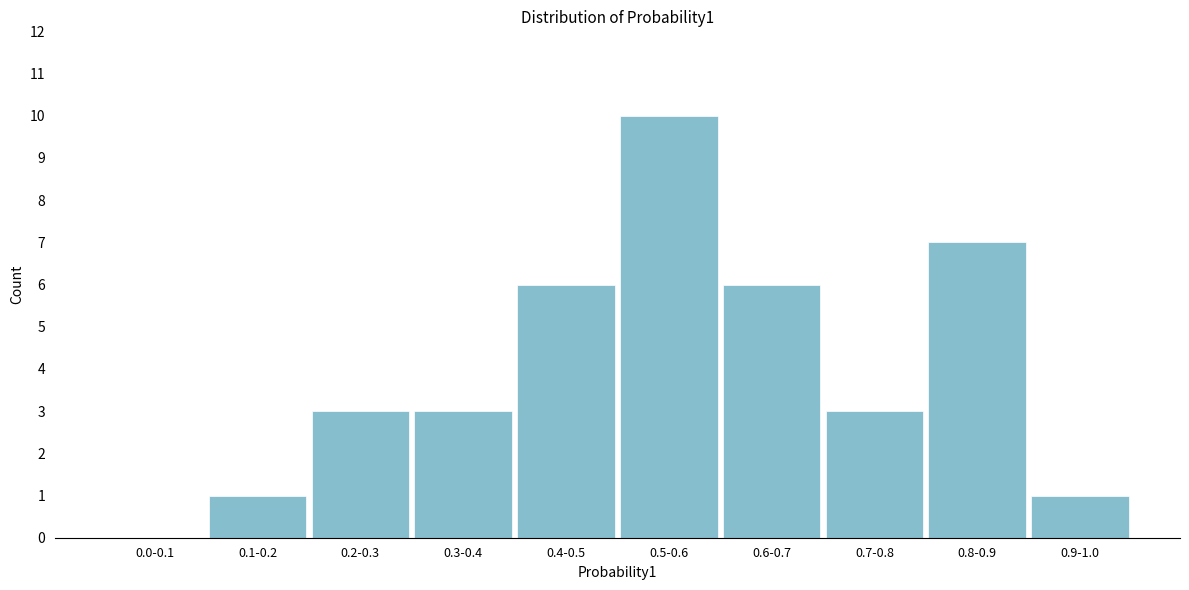

Reading left to right, extract all data points from this chart.

0.0-0.1=0	0.1-0.2=1	0.2-0.3=3	0.3-0.4=3	0.4-0.5=6	0.5-0.6=10	0.6-0.7=6	0.7-0.8=3	0.8-0.9=7	0.9-1.0=1